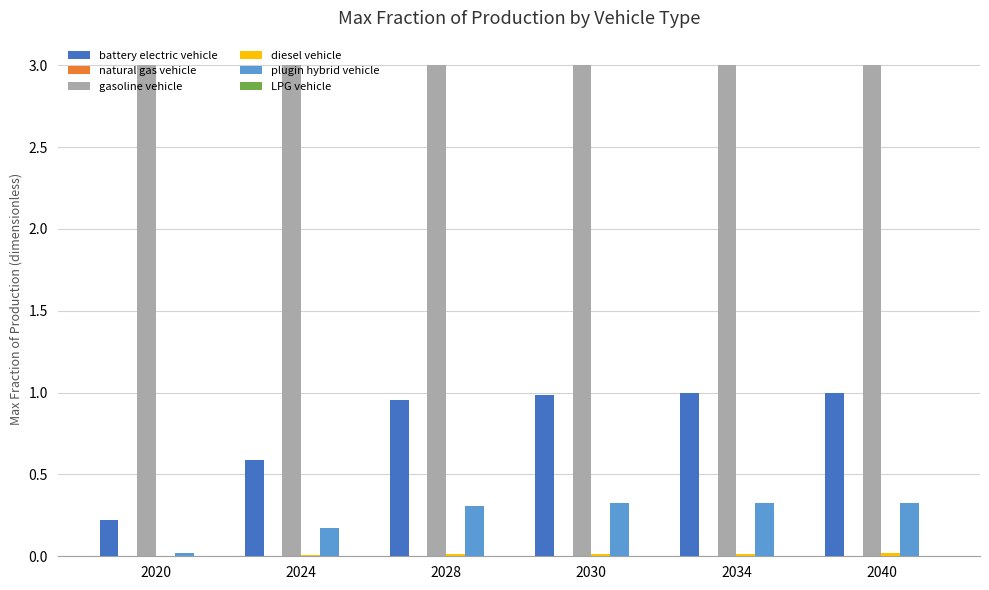

True or false: battery electric vehicle has a value of 0.2 at 2024.

False